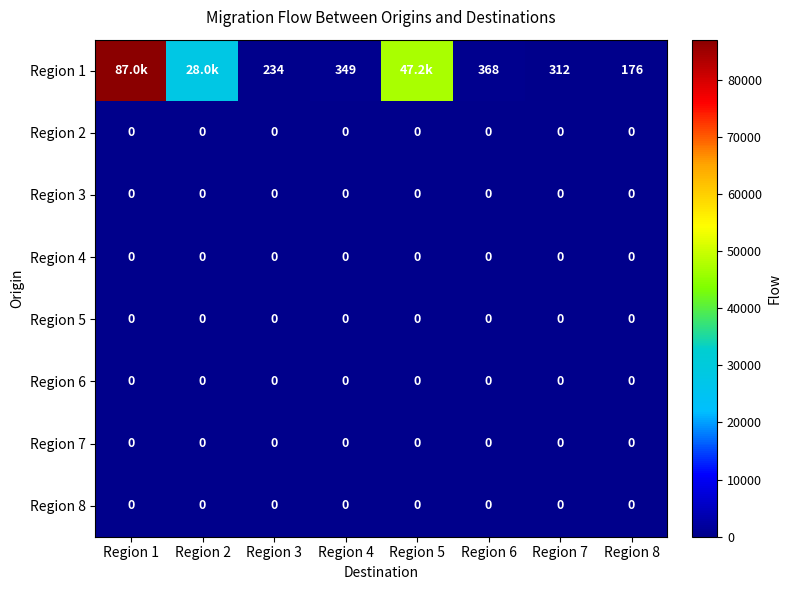

True or false: Region 3 has a value of 0 at Region 1.

True